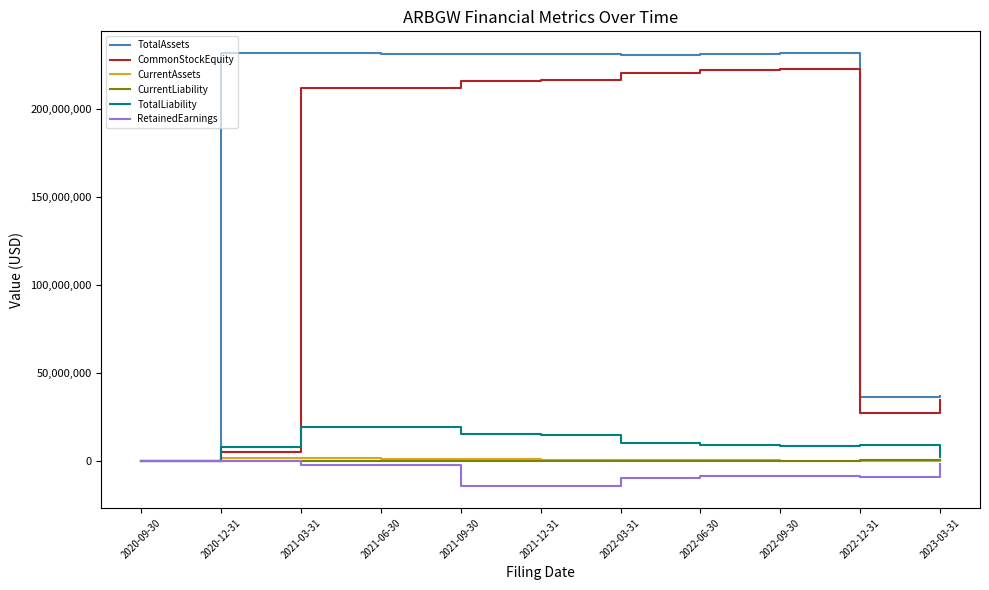

Which series has the largest total across all categories?

TotalAssets